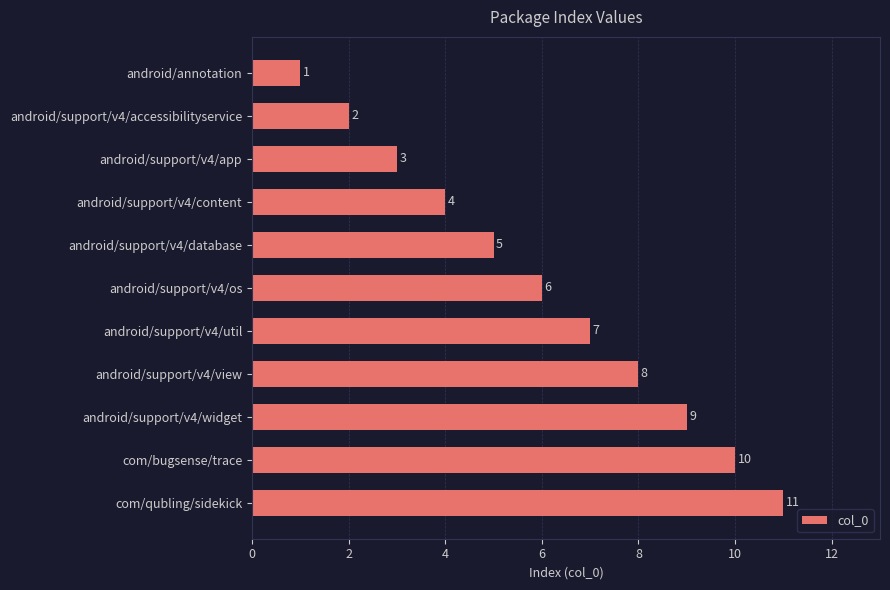

What is the minimum value shown in the chart?

1